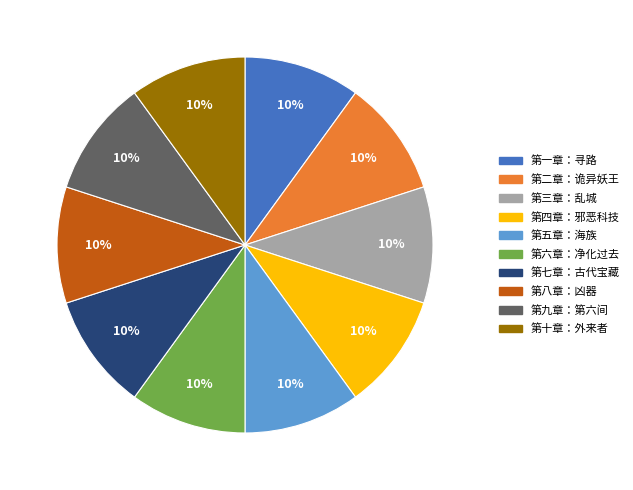

What percentage is the 第五章：海族 slice, to the nearest percent?

10%